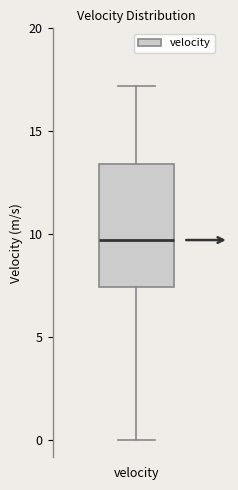

Where is the lower edge of the box for velocity on the y-axis? The values are not printed on the chart, so give them approximately, as read against the axis.

7.5